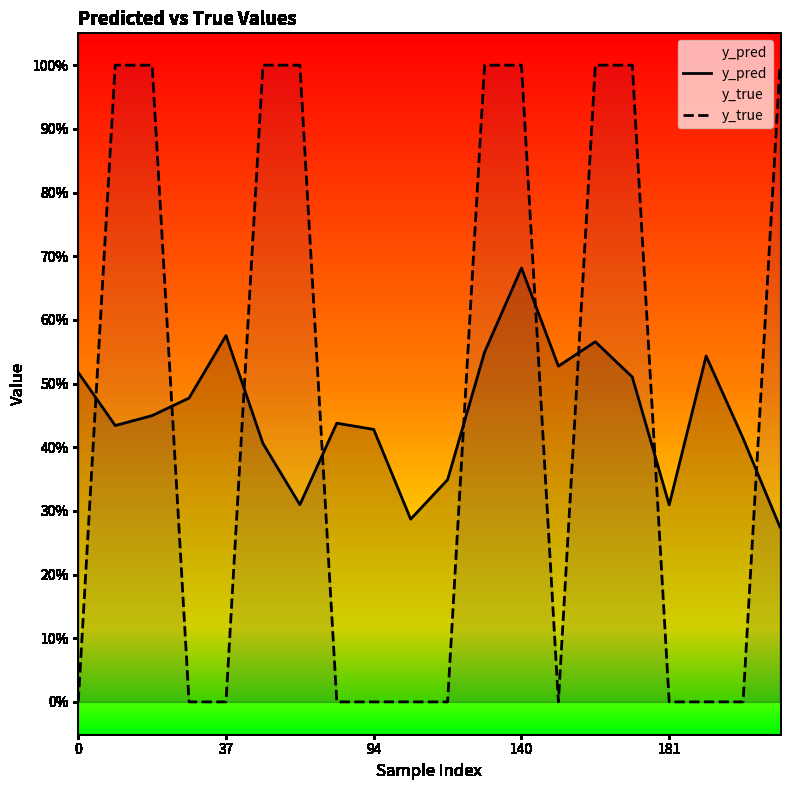

What is the label of the 2nd point from the left?

37